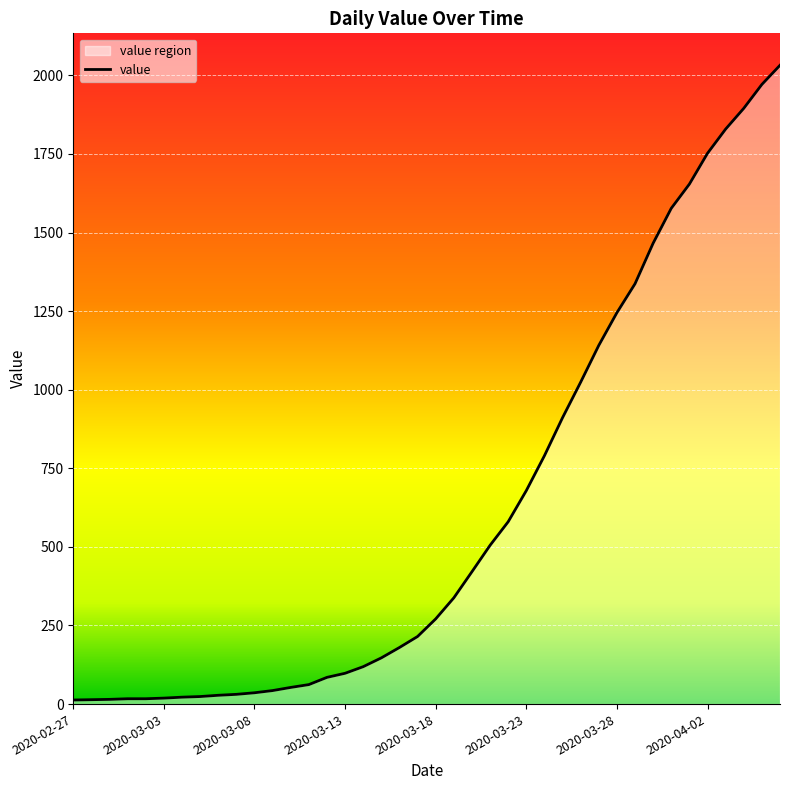

Is it true that the value at 2020-03-07 is 31?

True